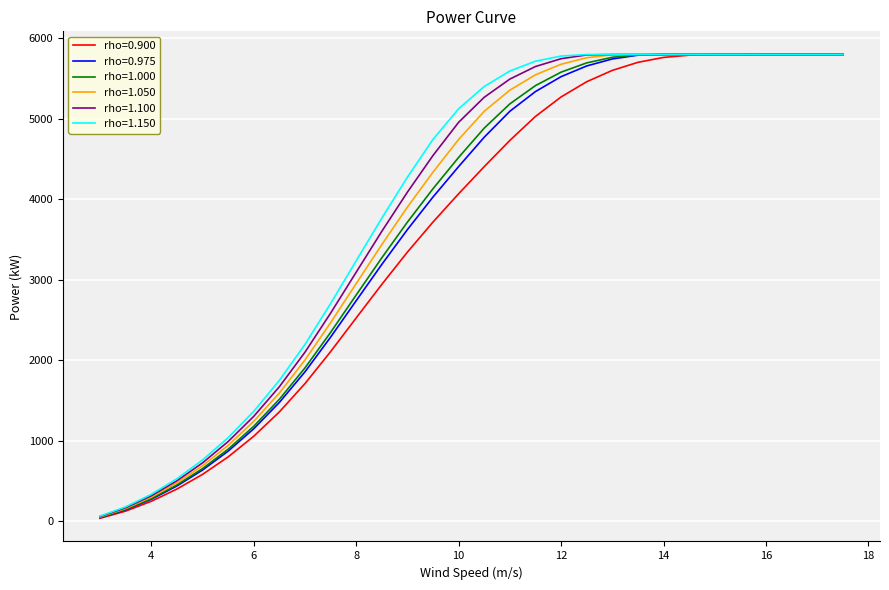

What are all the series names shown in the legend?

rho=0.900, rho=0.975, rho=1.000, rho=1.050, rho=1.100, rho=1.150